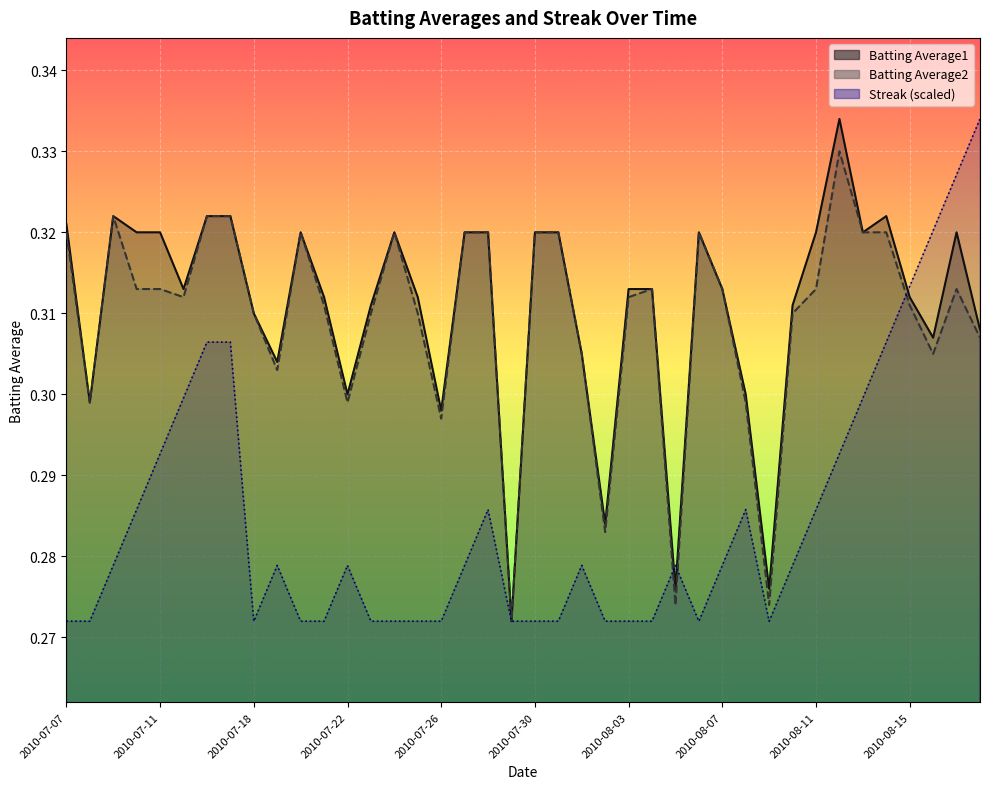

Is it true that Streak equals 0.2 at 2010-08-03?

False